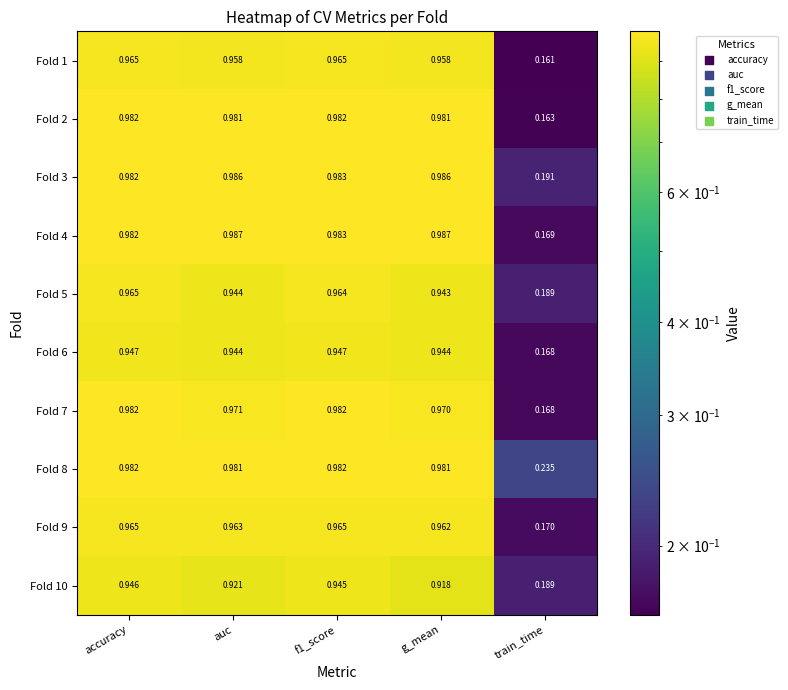

How many distinct data groups are displayed?

10